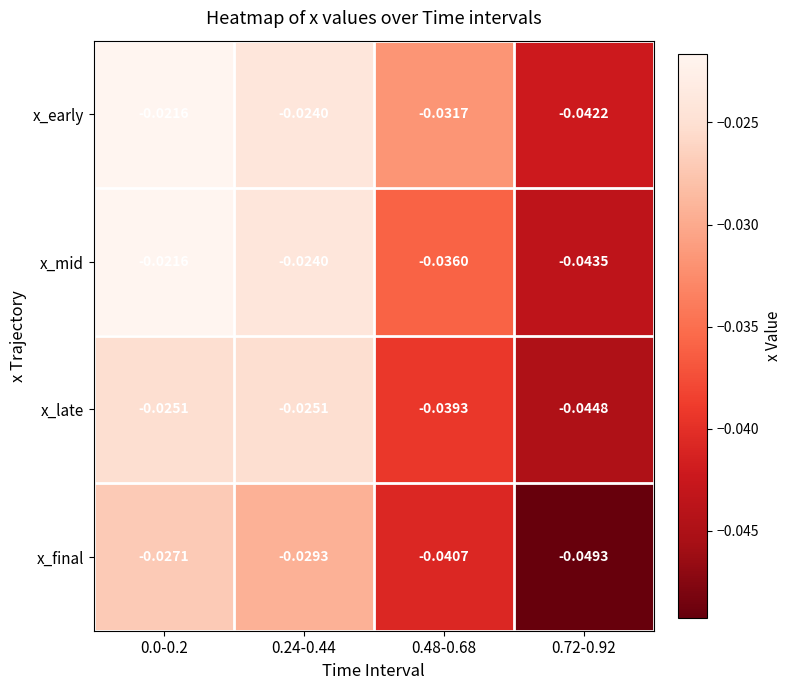

List the series in order of their overall mean, lowest first.

x_final, x_late, x_mid, x_early